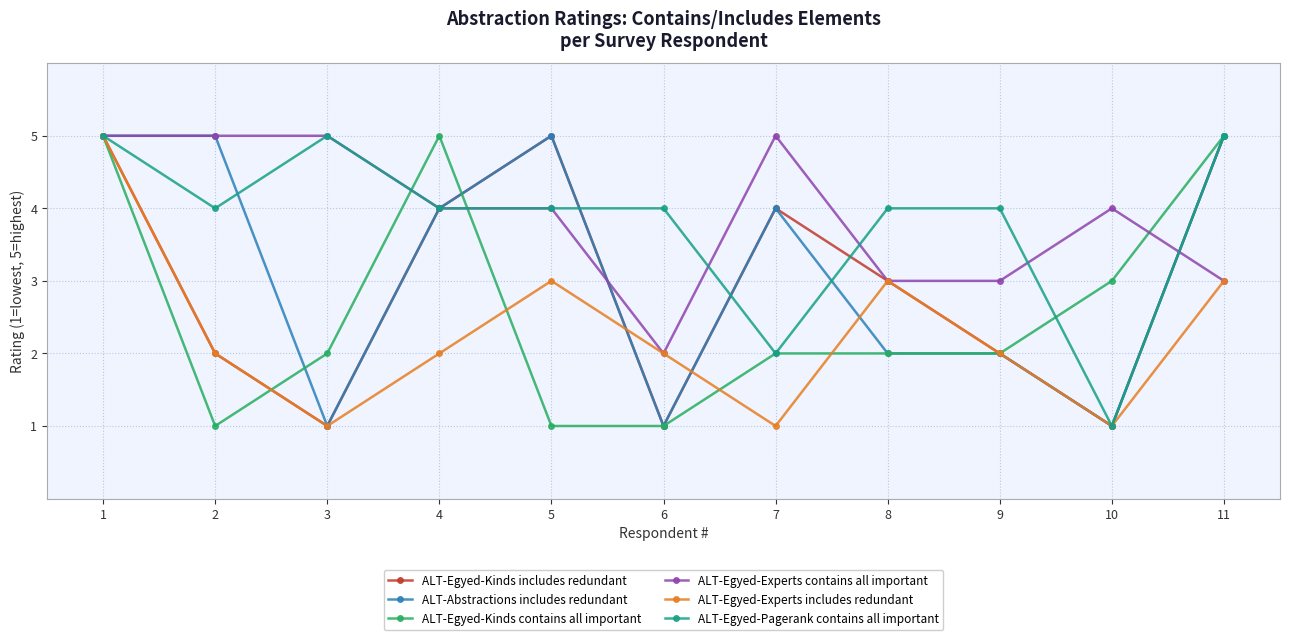

Between 4 and 5, which series saw the biggest shift?

ALT-Egyed-Kinds contains all important